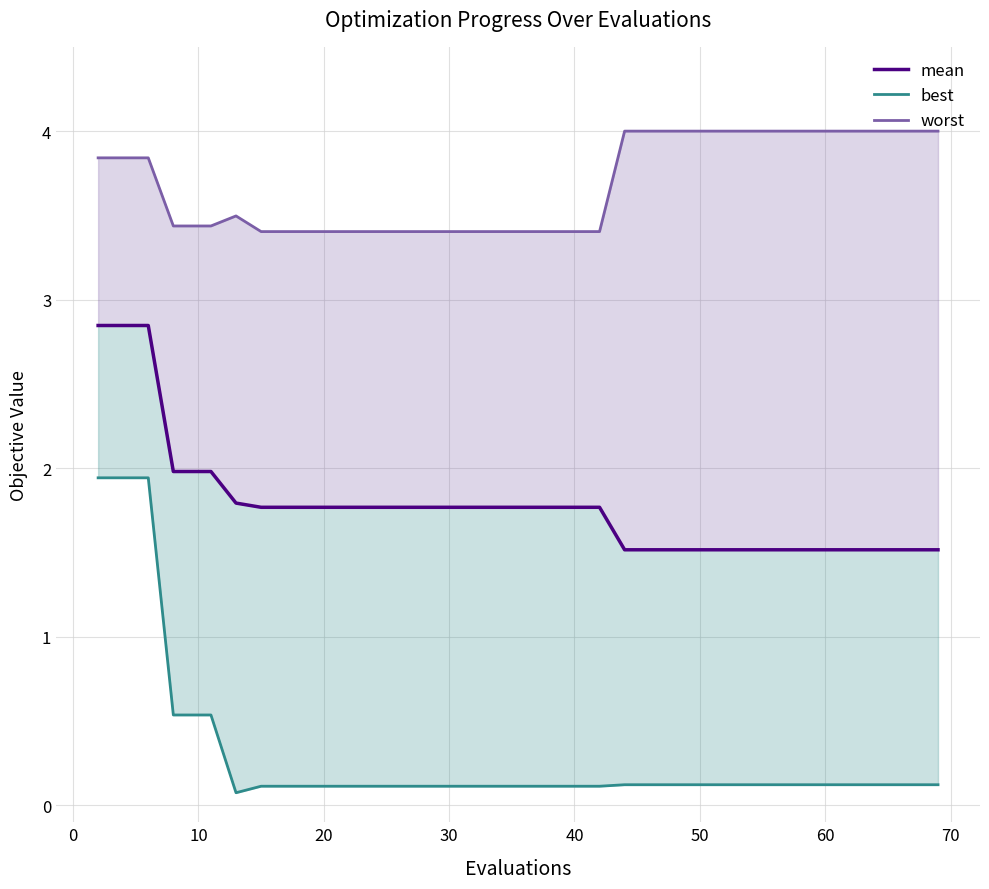

True or false: worst and mean intersect in this chart.

False